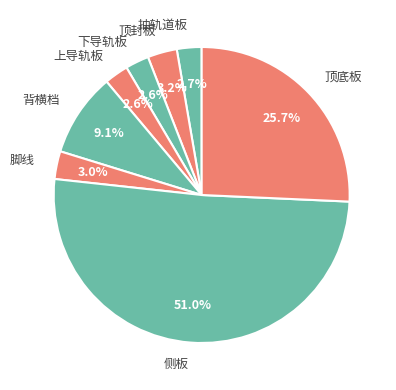

To the nearest percent, what portion does 上导轨板 represent?

3%